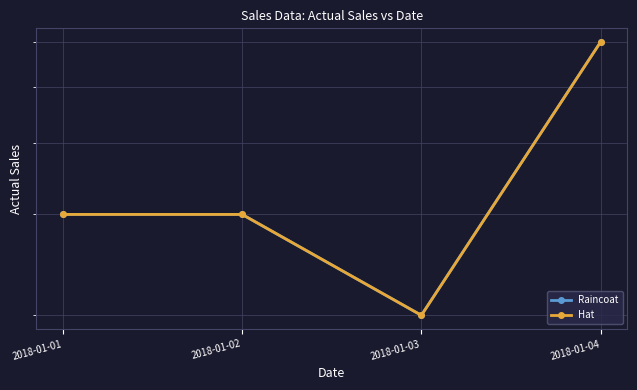

At how many categories does at least one series exceed 2?

3